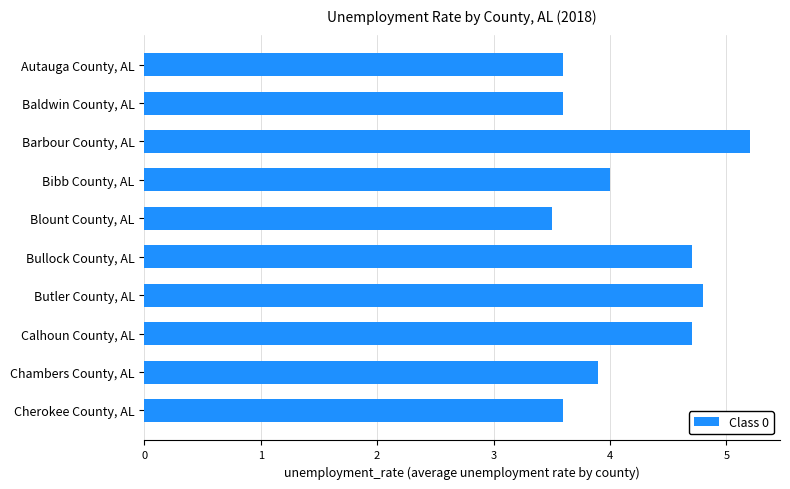

Between Barbour County, AL and Baldwin County, AL, which is larger?

Barbour County, AL